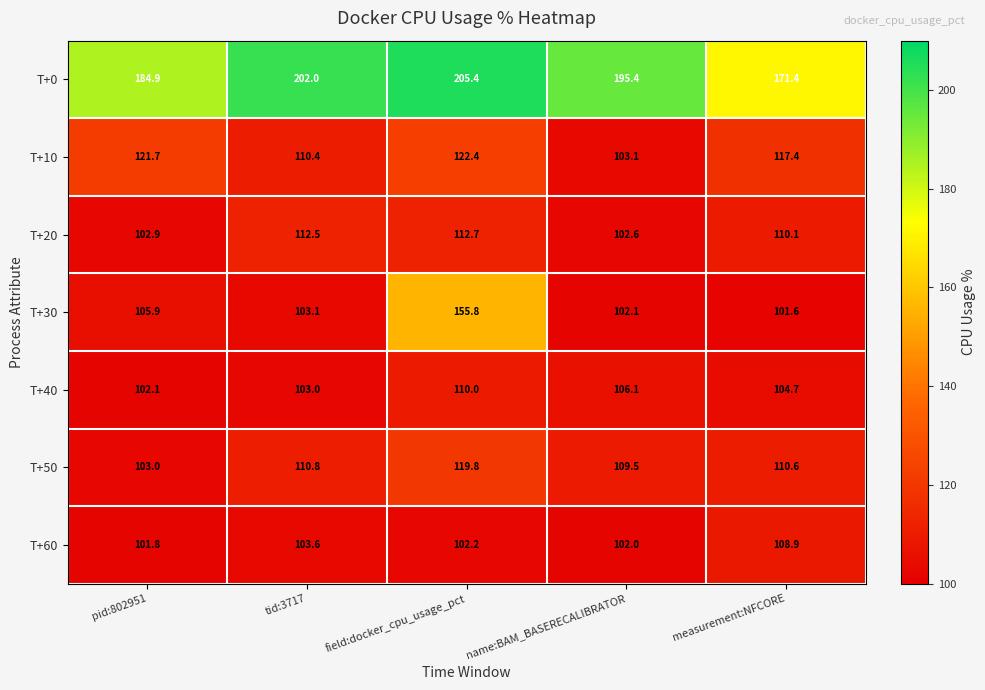

At measurement:NFCORE, list the series in order from smallest to largest.

T+30, T+40, T+60, T+20, T+50, T+10, T+0